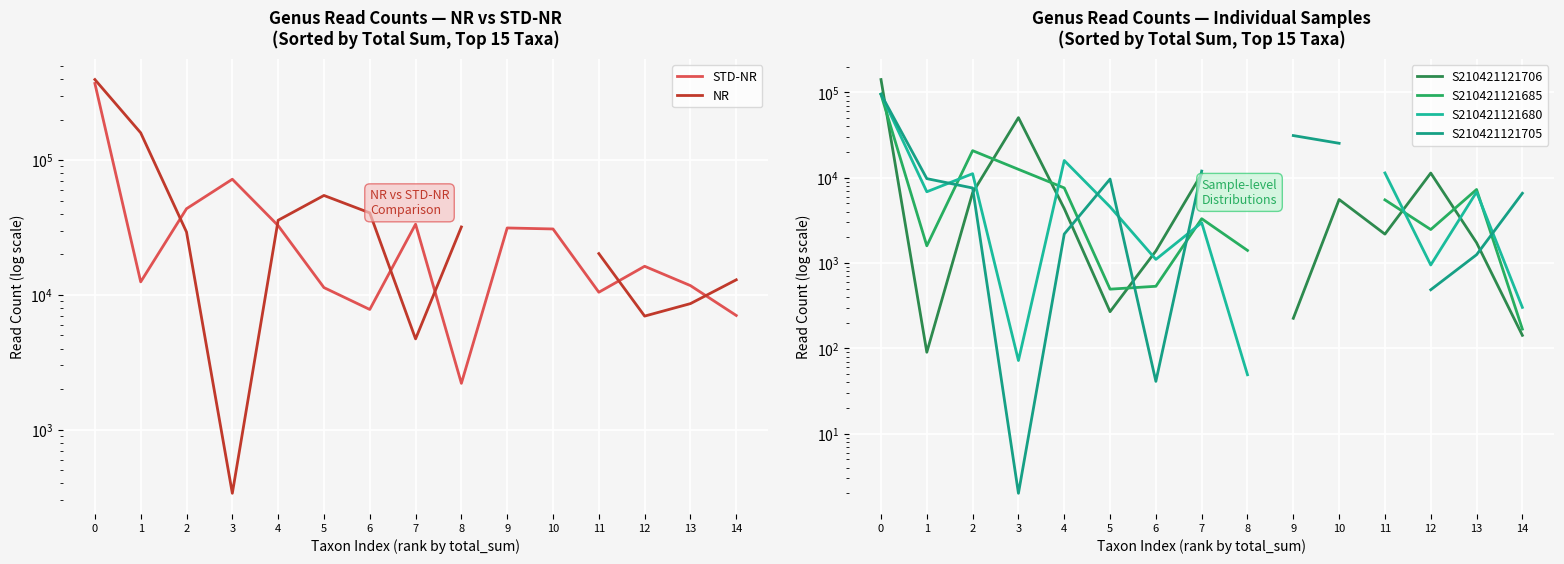

After their last crossing, which series has the higher values: S210421121705 or S210421121685?

S210421121705